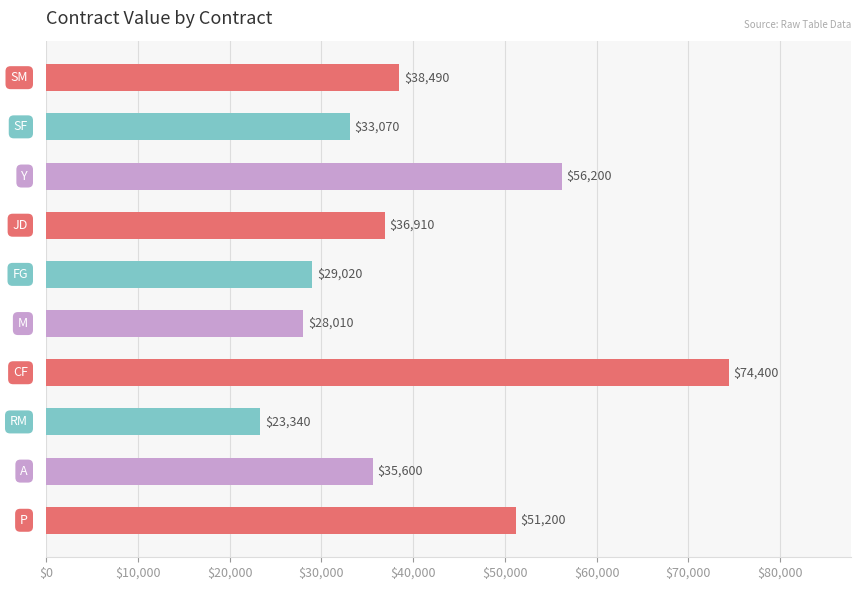

What is the smallest value displayed?

23340